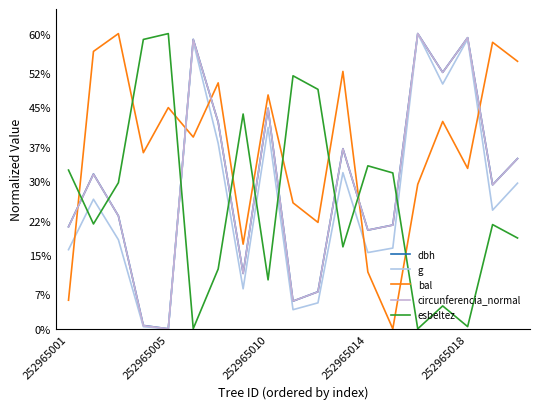

Reading left to right, transcribe all the data shown in this chart.

dbh: 20.8	31.5	23.0	0.7	0.0	58.8	42.0	11.3	44.8	5.6	7.5	36.6	20.1	21.1	60.0	52.1	59.2	29.3	34.6
g: 16.1	26.3	18.1	0.4	0.0	58.4	37.7	8.1	40.9	3.9	5.3	31.7	15.5	16.4	60.0	49.8	58.9	24.1	29.6
bal: 5.8	56.4	60.0	35.8	45.0	39.0	50.0	17.2	47.5	25.6	21.6	52.3	11.6	0.0	29.4	42.1	32.6	58.2	54.4
circunferencia_normal: 20.7	31.4	22.9	0.7	0.0	58.8	42.0	11.2	44.8	5.6	7.5	36.6	20.1	21.1	60.0	52.1	59.2	29.2	34.6
esbeltez: 32.3	21.3	29.7	58.8	60.0	0.0	12.2	43.7	10.0	51.4	48.7	16.7	33.1	31.7	0.0	4.7	0.4	21.2	18.5